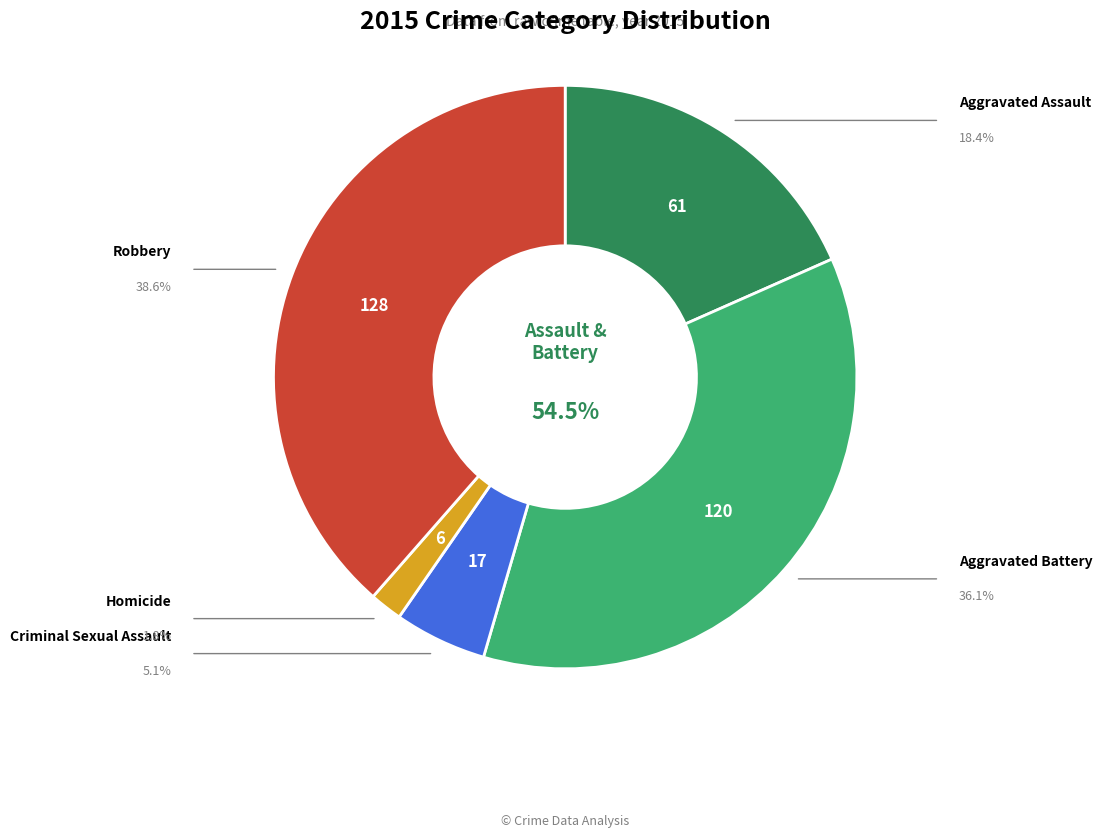

How many slices are in this pie chart?

5